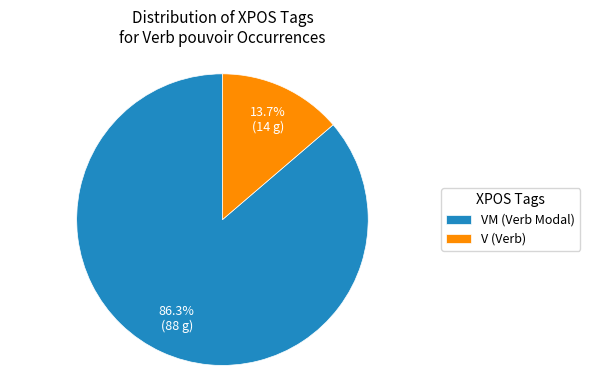

Is the sum of V (Verb) and VM (Verb Modal) greater than half?

Yes